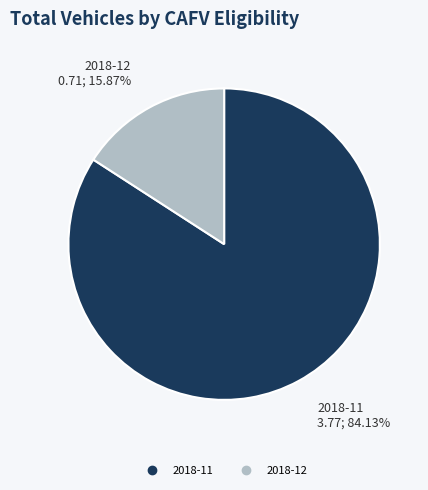

How many slices are in this pie chart?

2